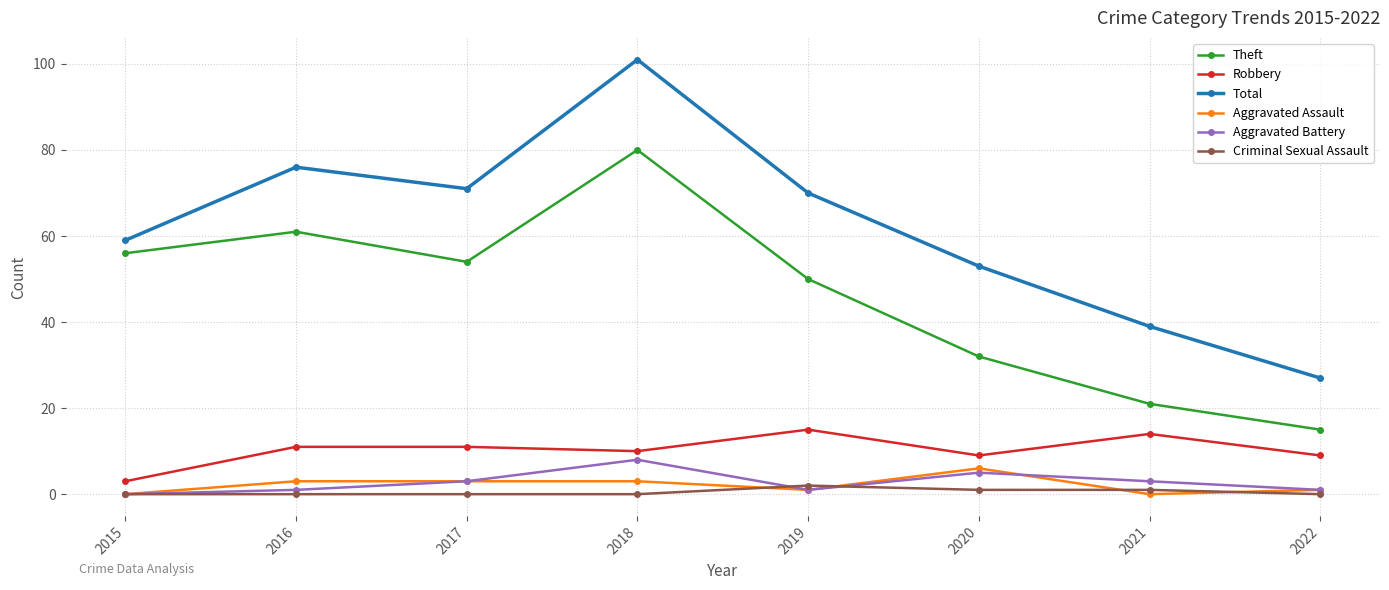

True or false: Theft has a value of 85 at 2019.

False